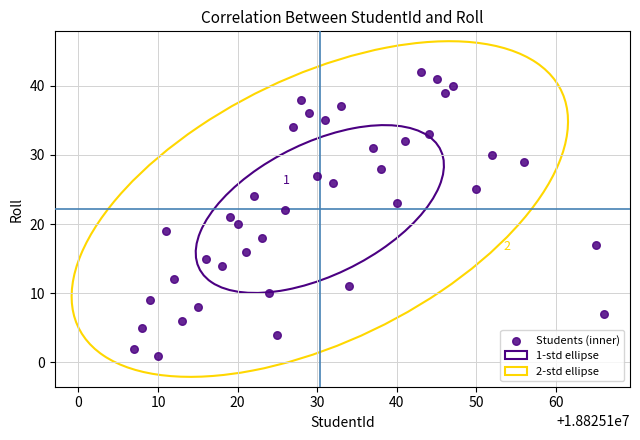

What is the range of Y values (max minus min)?

41